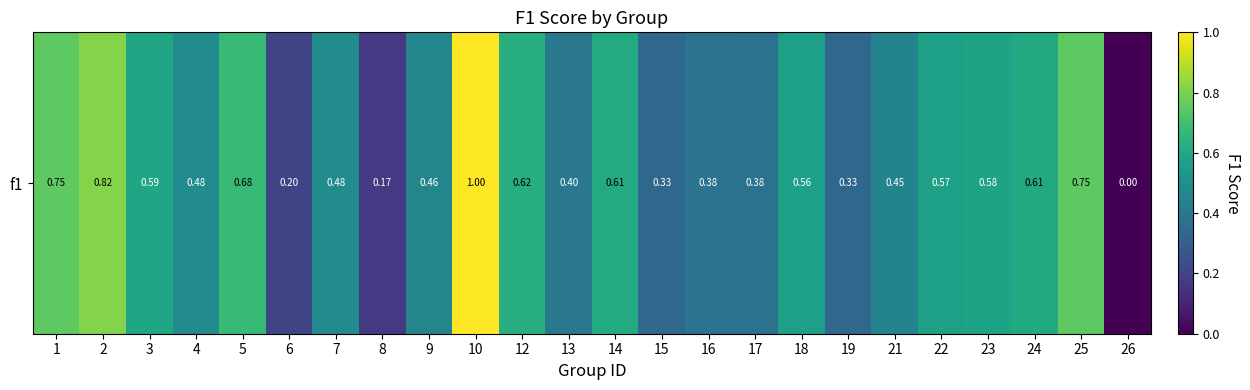

How many values are between 0 and 1?

24